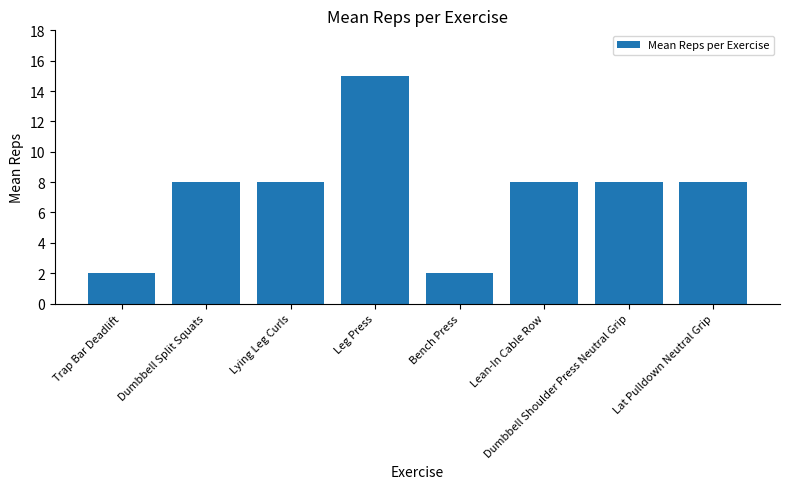

How many bars are there in total?

8